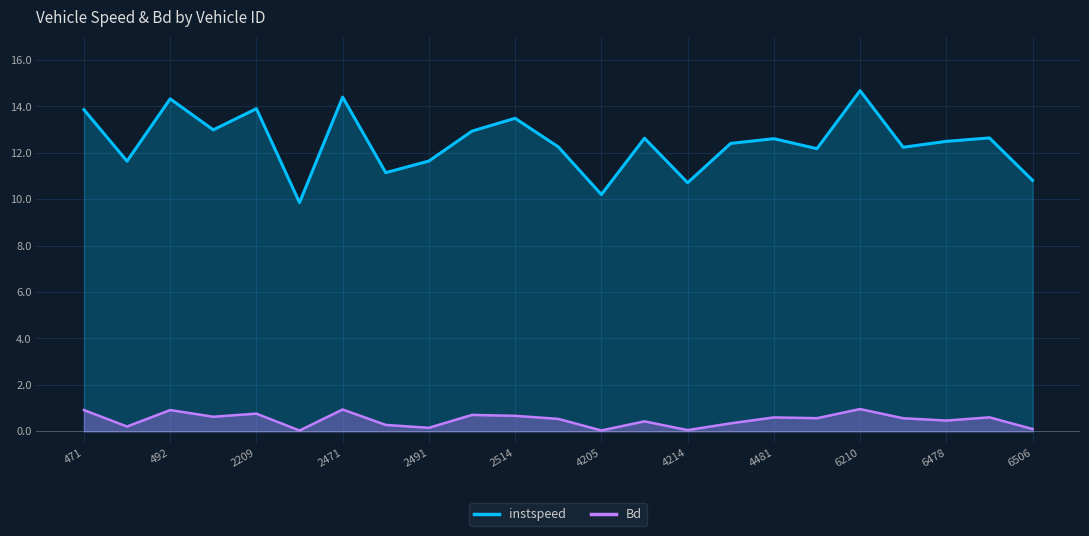

Where is the first local maximum for instspeed?

492